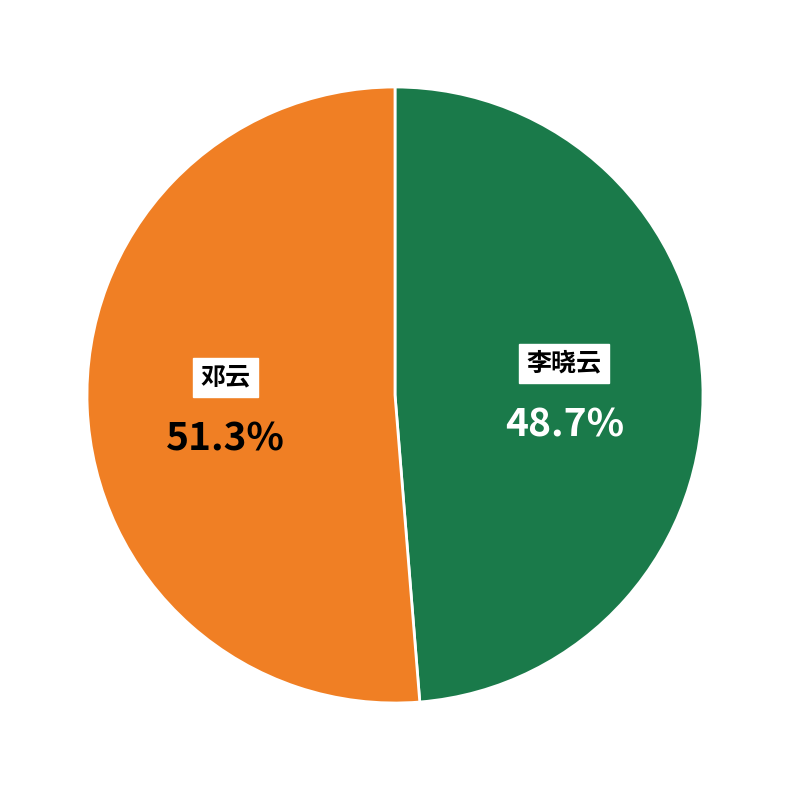

Approximately how many times larger is the value at 邓云 compared to 李晓云?

1.1